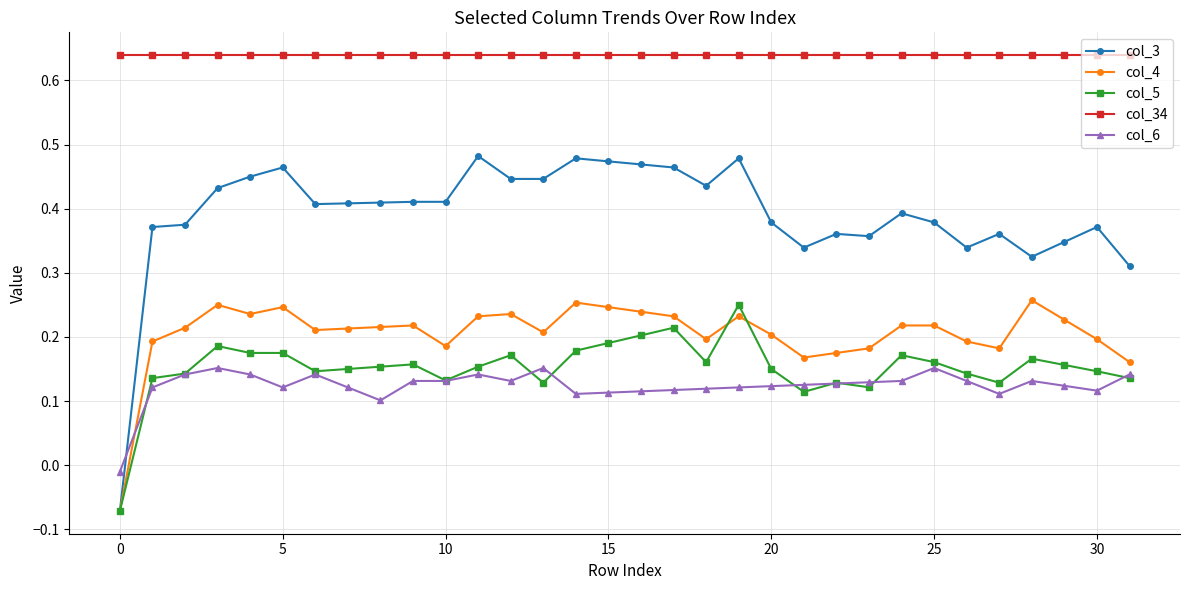

What are all the series names shown in the legend?

col_3, col_4, col_5, col_34, col_6